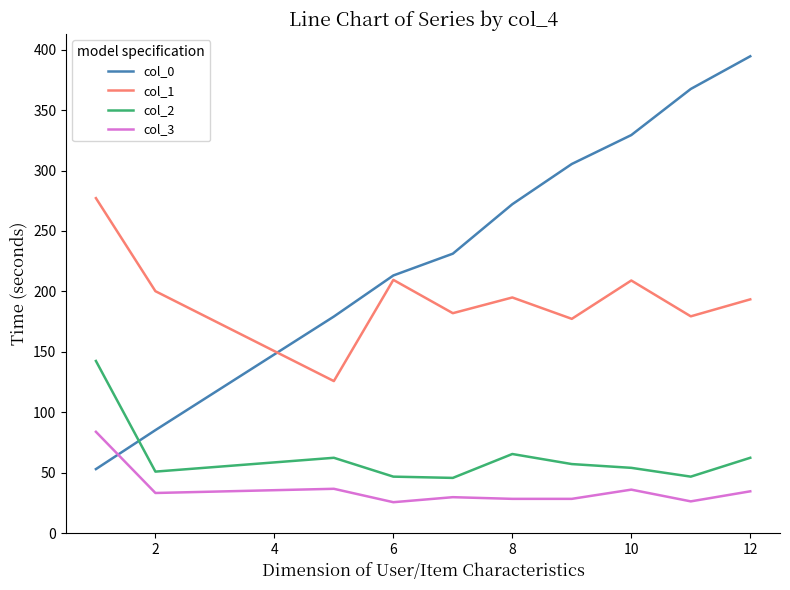

Which series has the largest total across all categories?

col_0